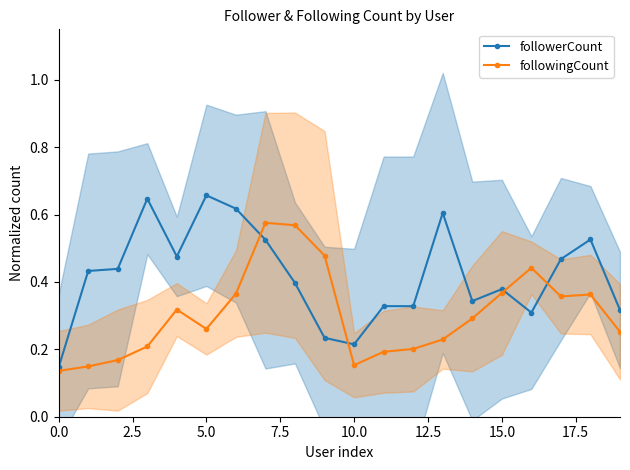

Reading right to left, list all the values displayed in this chart.

followerCount: 0.3	0.5	0.5	0.3	0.4	0.3	0.6	0.3	0.3	0.2	0.2	0.4	0.5	0.6	0.7	0.5	0.6	0.4	0.4	0.1
followingCount: 0.3	0.4	0.4	0.4	0.4	0.3	0.2	0.2	0.2	0.2	0.5	0.6	0.6	0.4	0.3	0.3	0.2	0.2	0.1	0.1